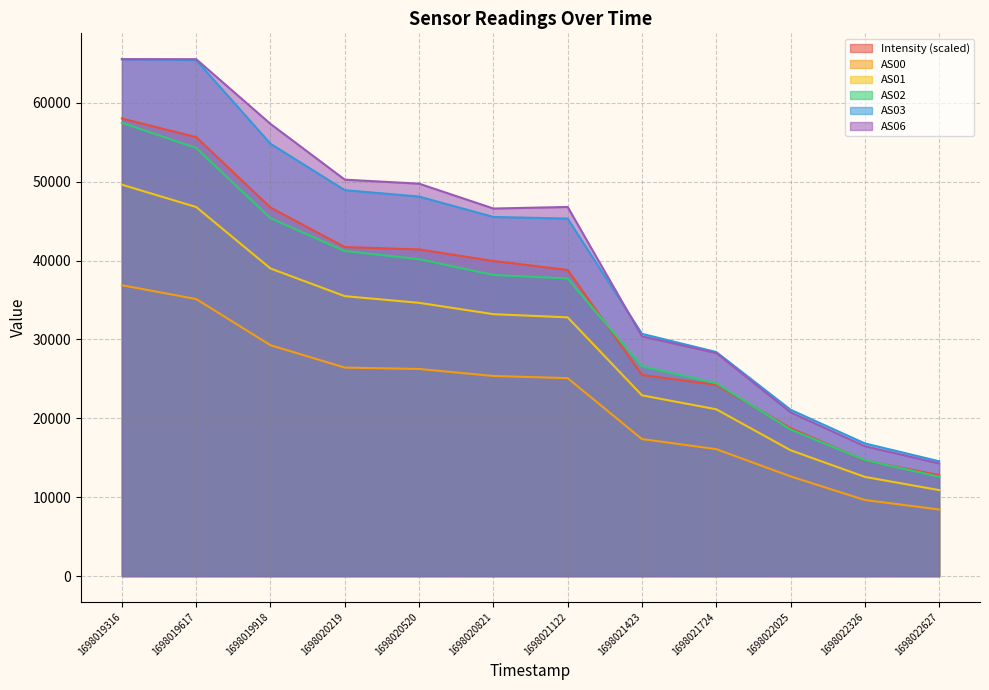

Which series has the widest spread of values?

AS06